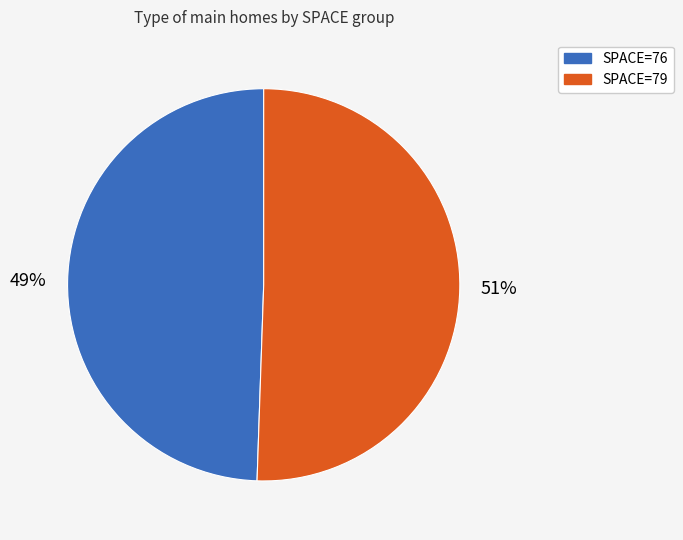

Is there a majority slice in this chart?

Yes